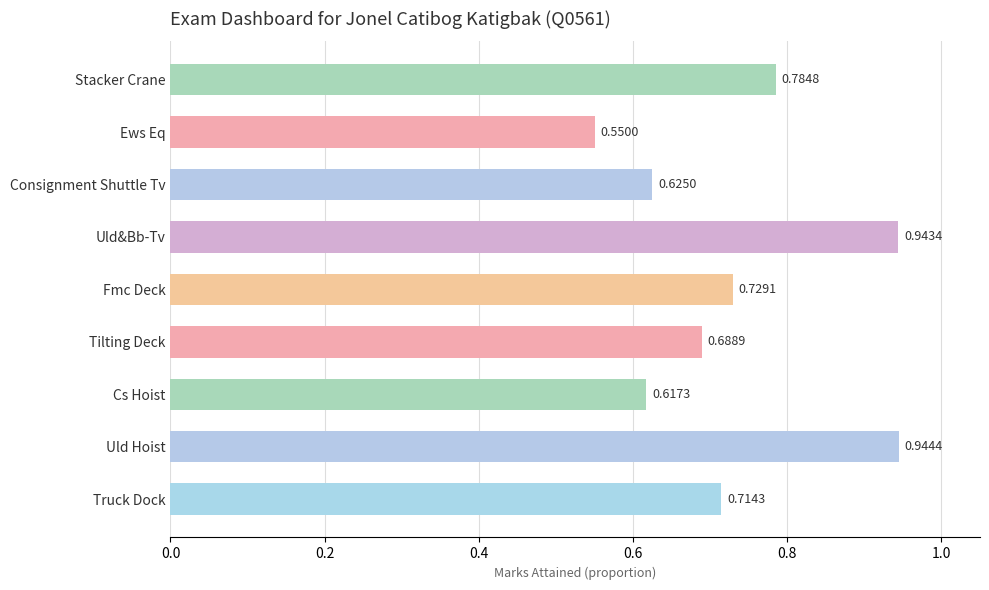

Rank the categories by value from highest to lowest.

Uld Hoist, Uld&Bb-Tv, Stacker Crane, Fmc Deck, Truck Dock, Tilting Deck, Consignment Shuttle Tv, Cs Hoist, Ews Eq